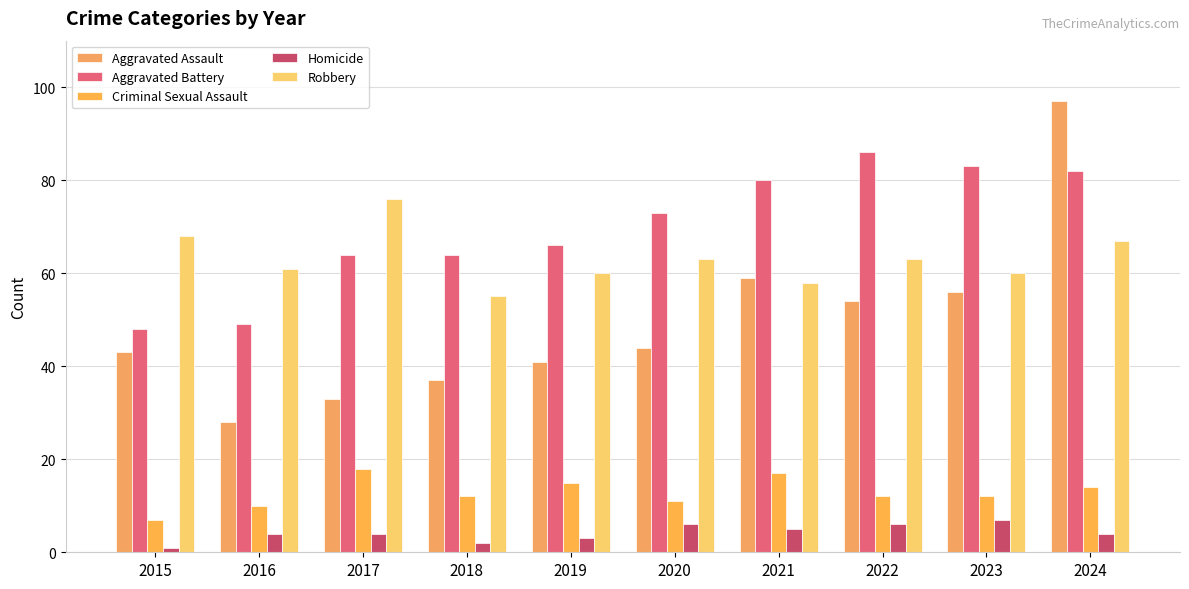

Which category has the lowest value across all series?

2015